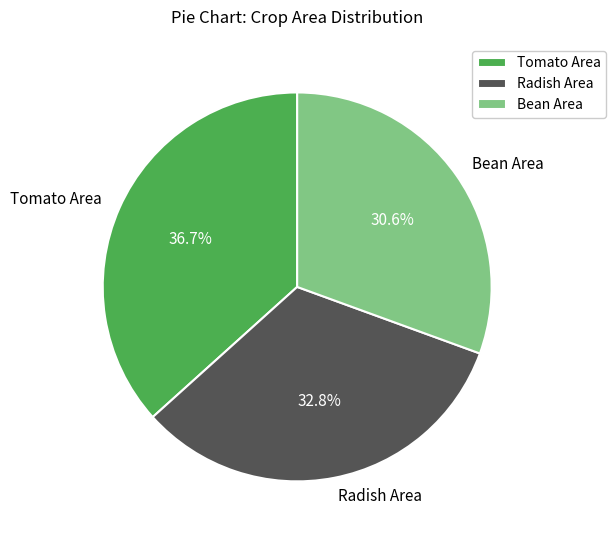

To the nearest percent, what is the combined percentage of Tomato Area and Bean Area?

67%